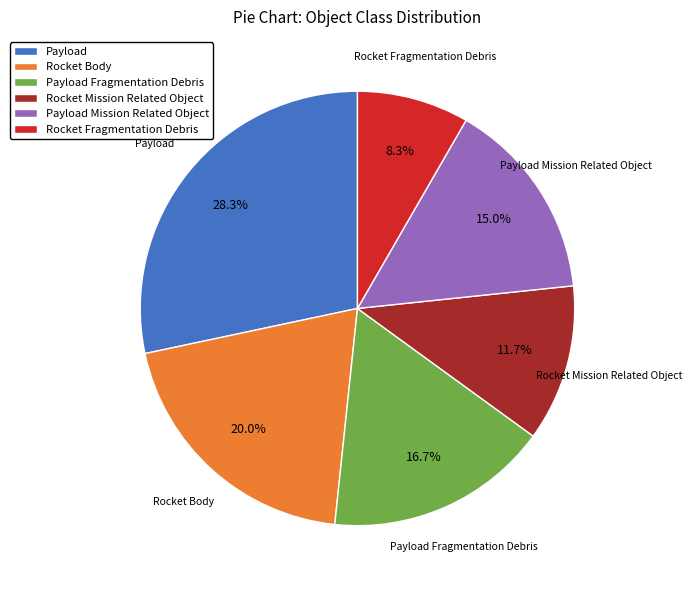

True or false: Rocket Body accounts for 26% of the total.

False